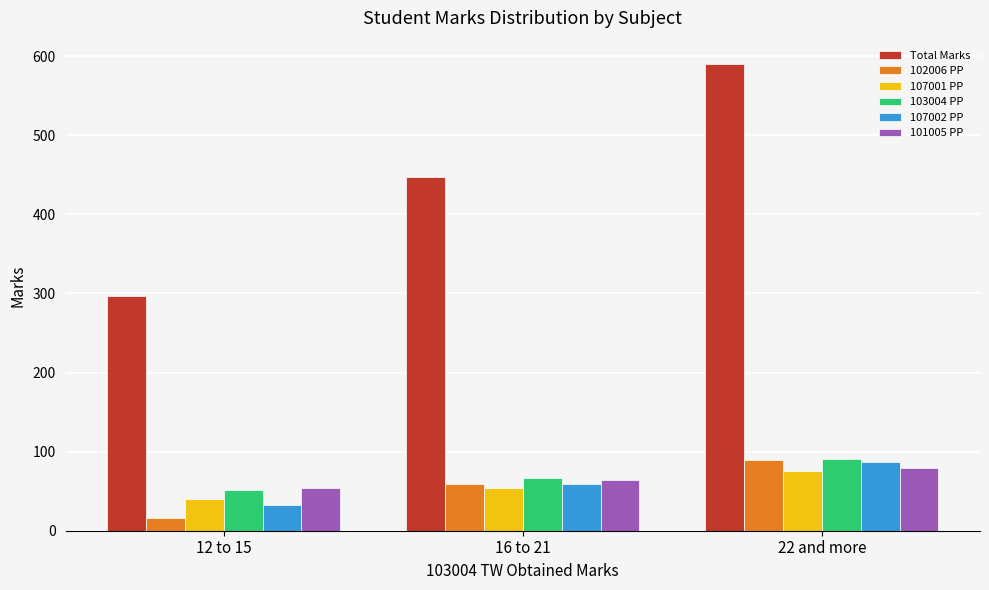

How many bars are there in total?

18